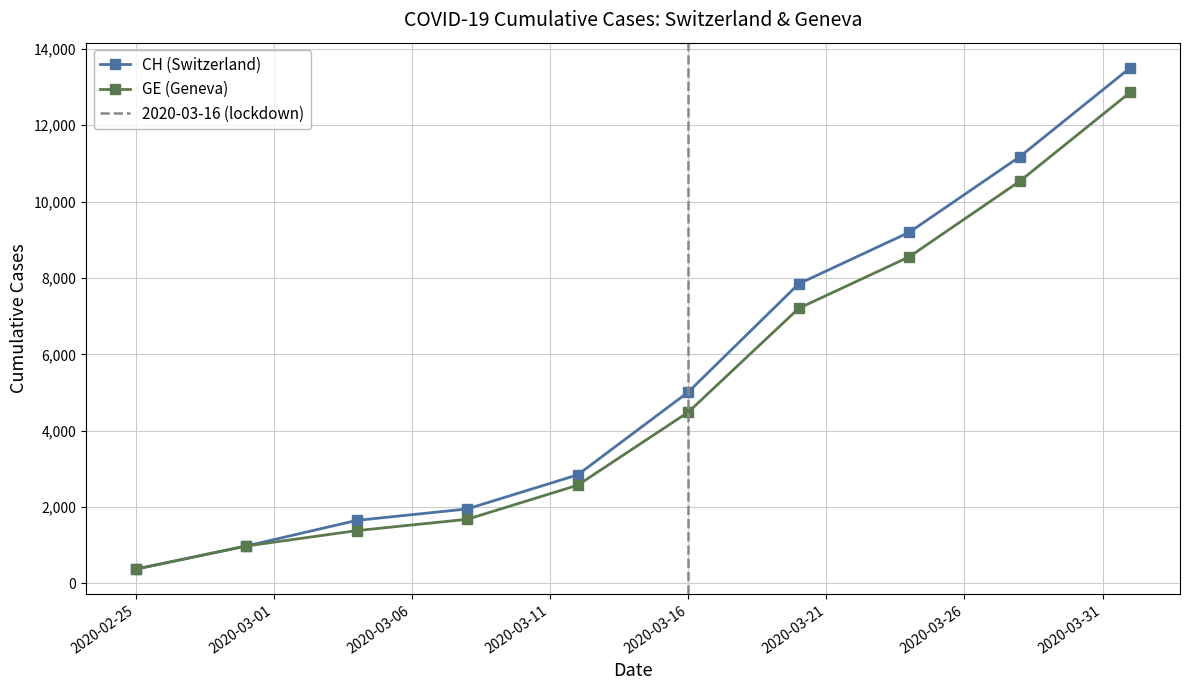

List the series in order of their peak value, lowest first.

GE, CH